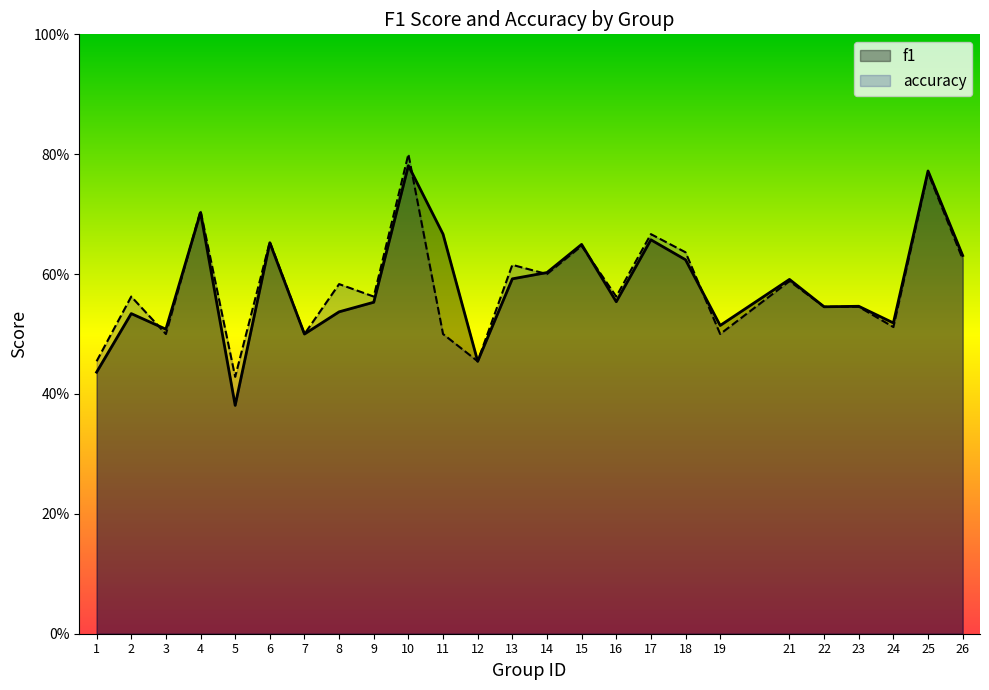

Which series has the widest spread of values?

f1